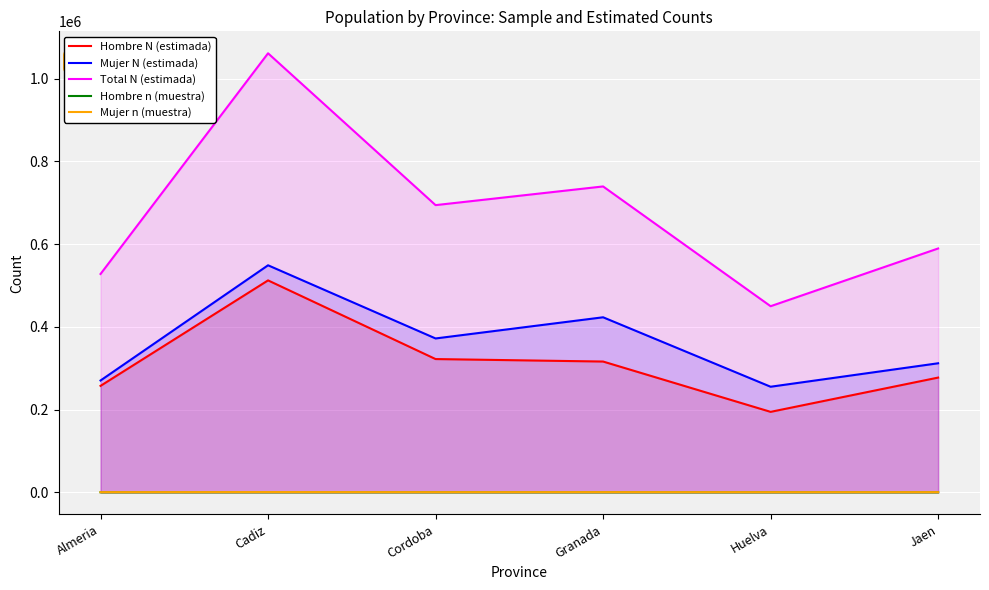

Rank the series by their maximum value, from lowest to highest.

Hombre n (muestra), Mujer n (muestra), Hombre N (estimada), Mujer N (estimada), Total N (estimada)